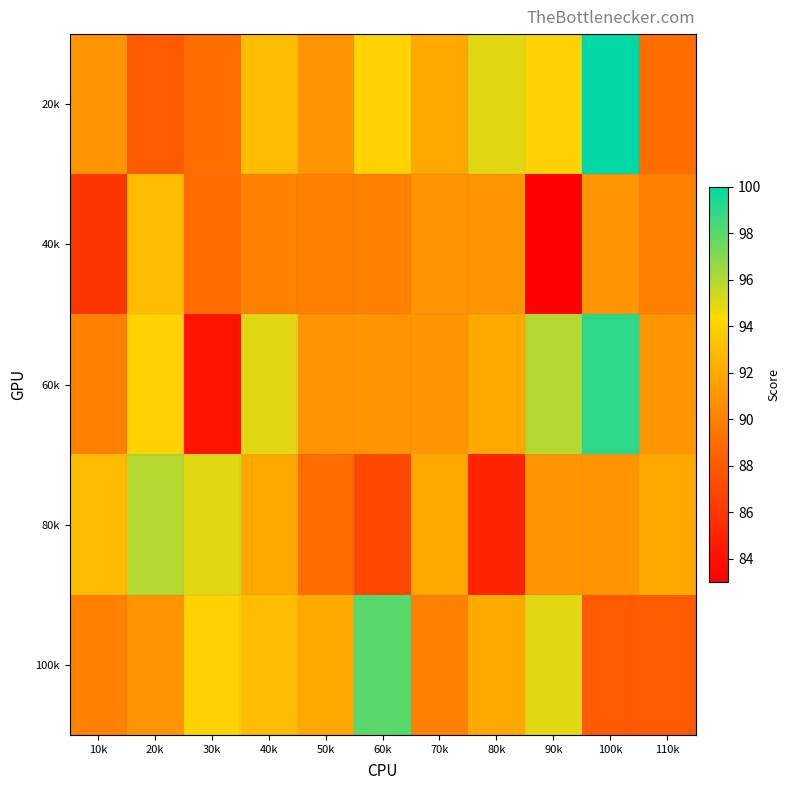

What is the total value across all series at 30k?

451